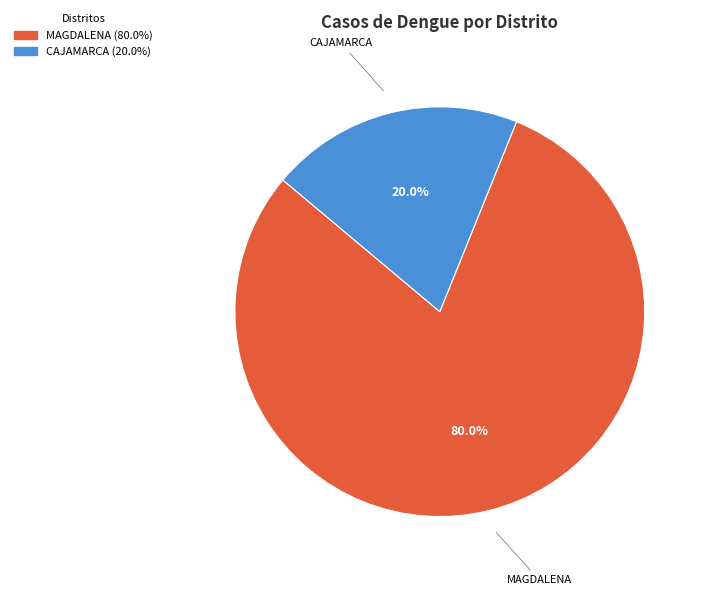

To the nearest percent, what percentage of the pie is MAGDALENA?

80%